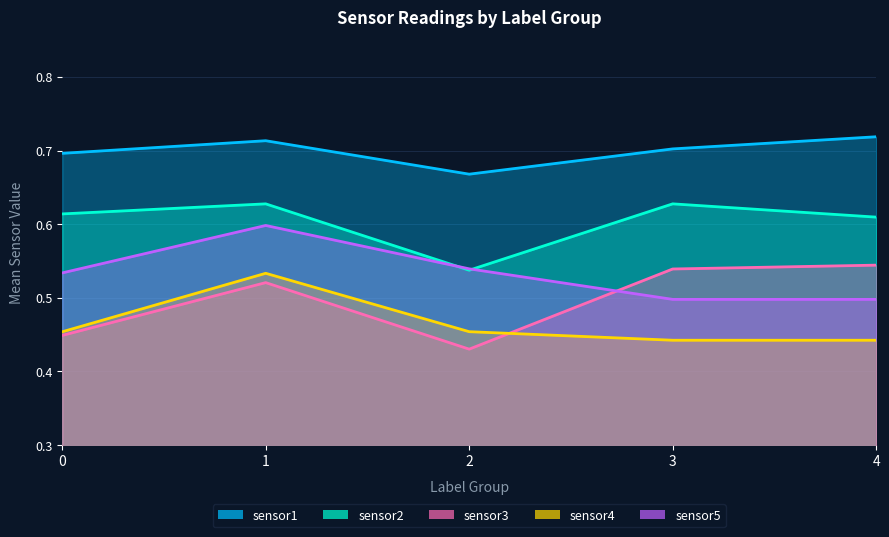

Read the sensor2 value at 1.

0.6